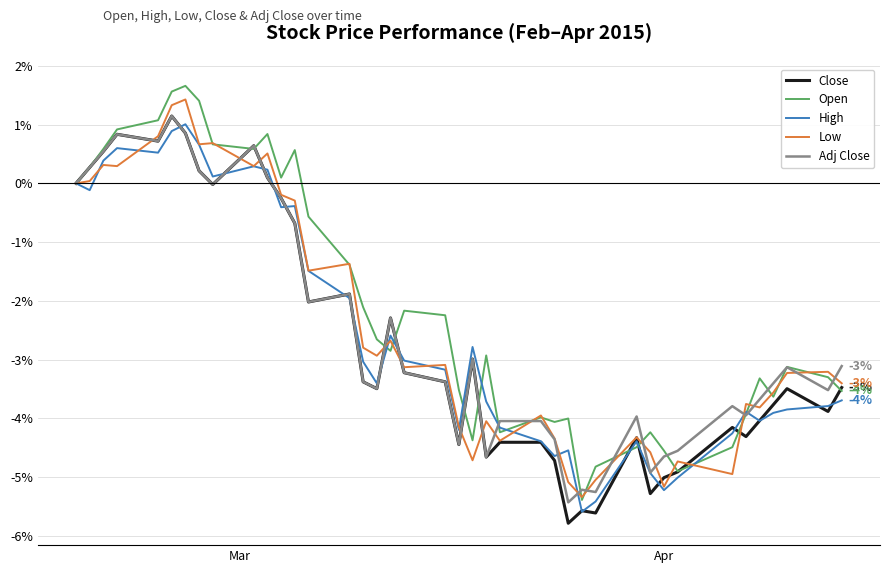

What is the highest value of the High series?

1.0